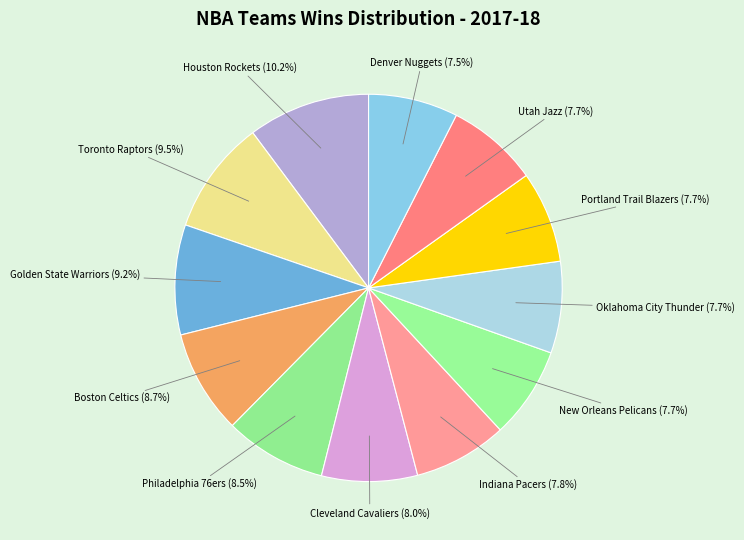

How many segments does this pie chart have?

12